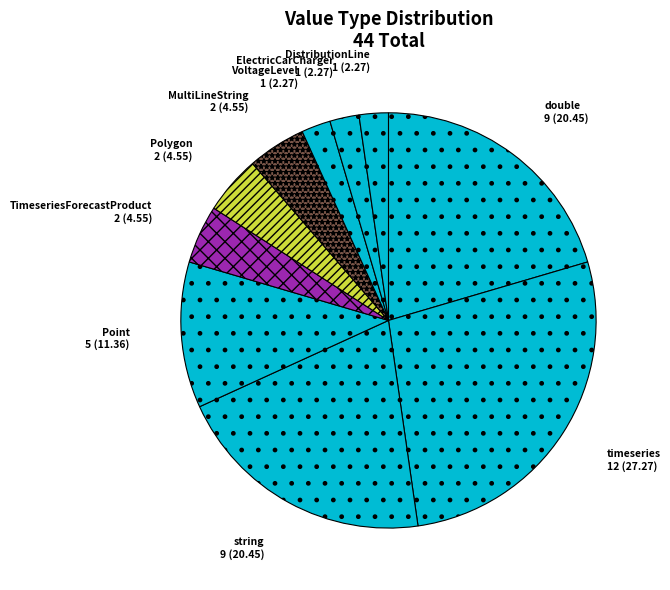

The timeseries slice represents 27% of the pie. True or false?

True